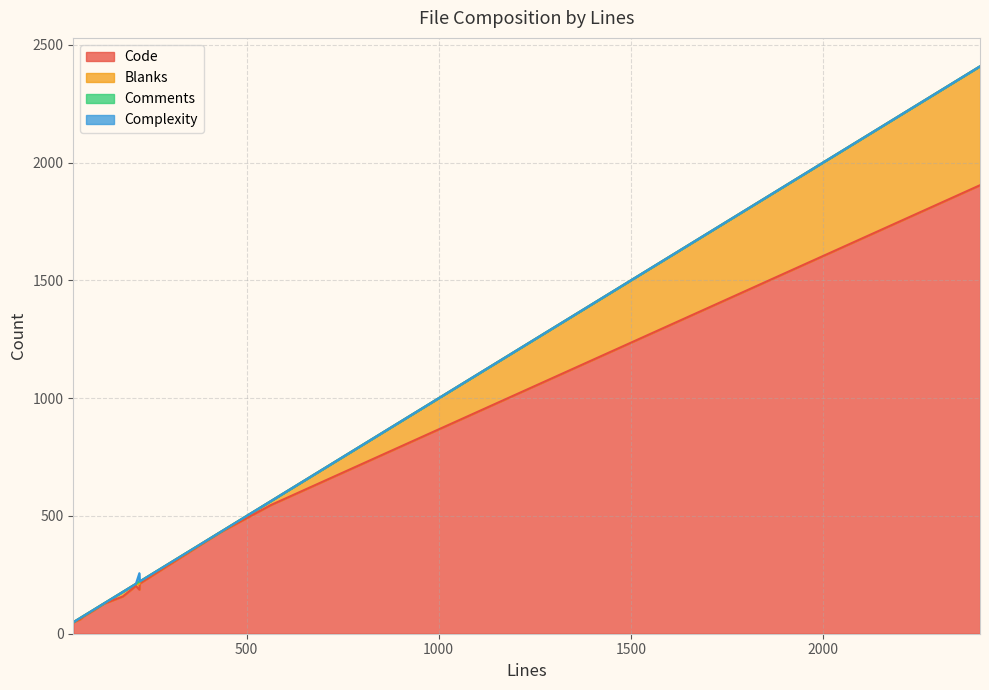

Does the chart display data point markers on the line(s)?

No